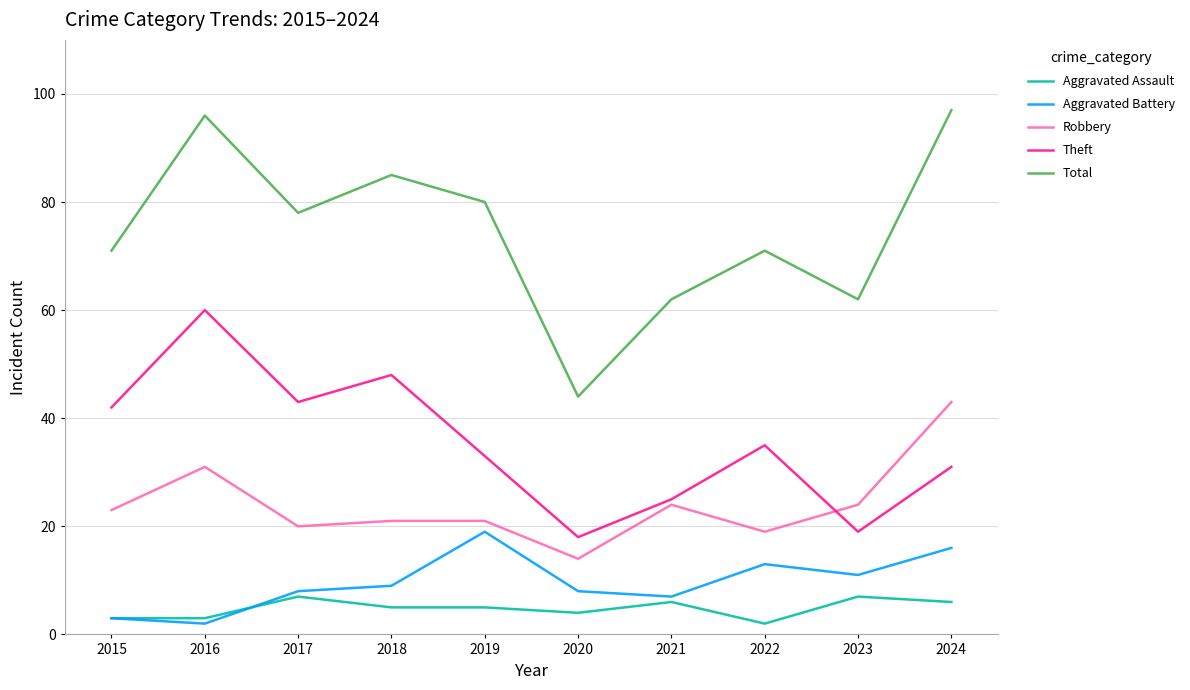

How many values in the Robbery series are below 23?

5